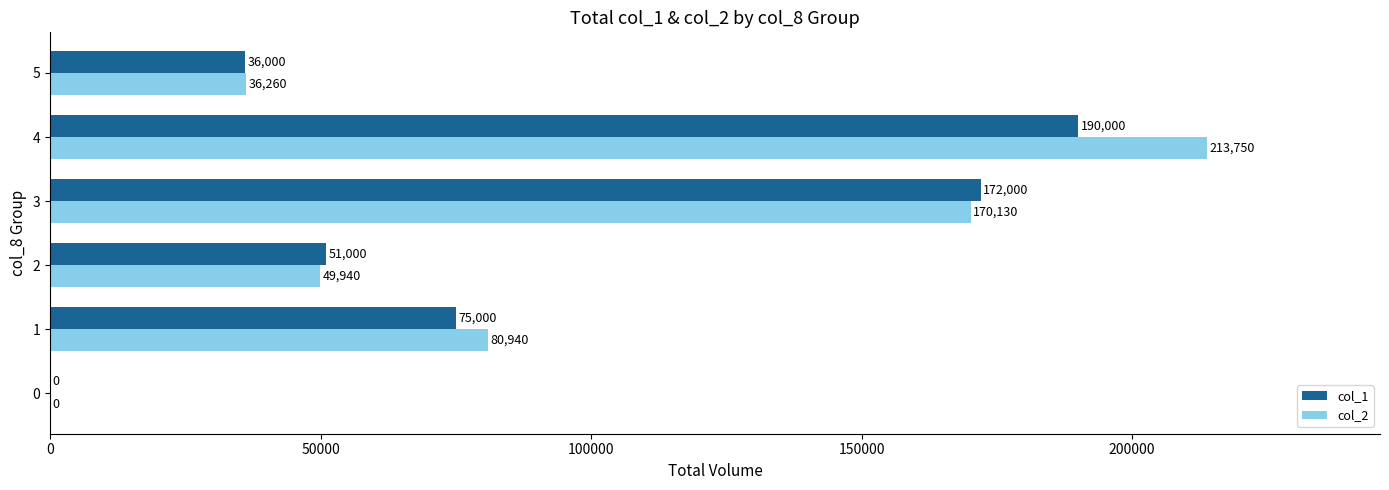

How many data points does each series have?

6